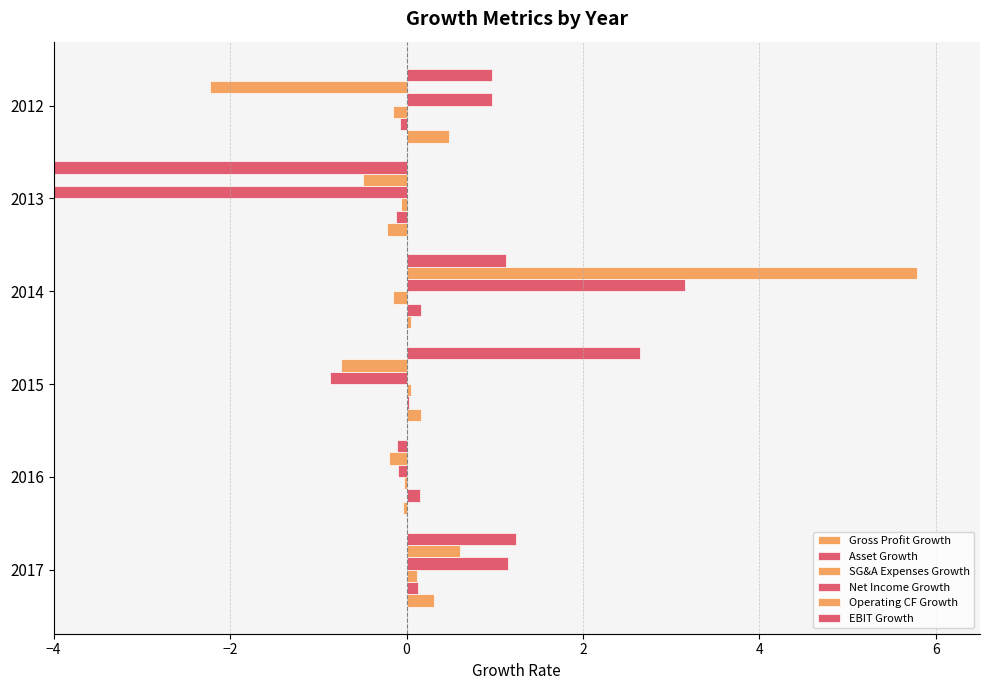

What is the difference between the highest and lowest values at 2017?

1.1